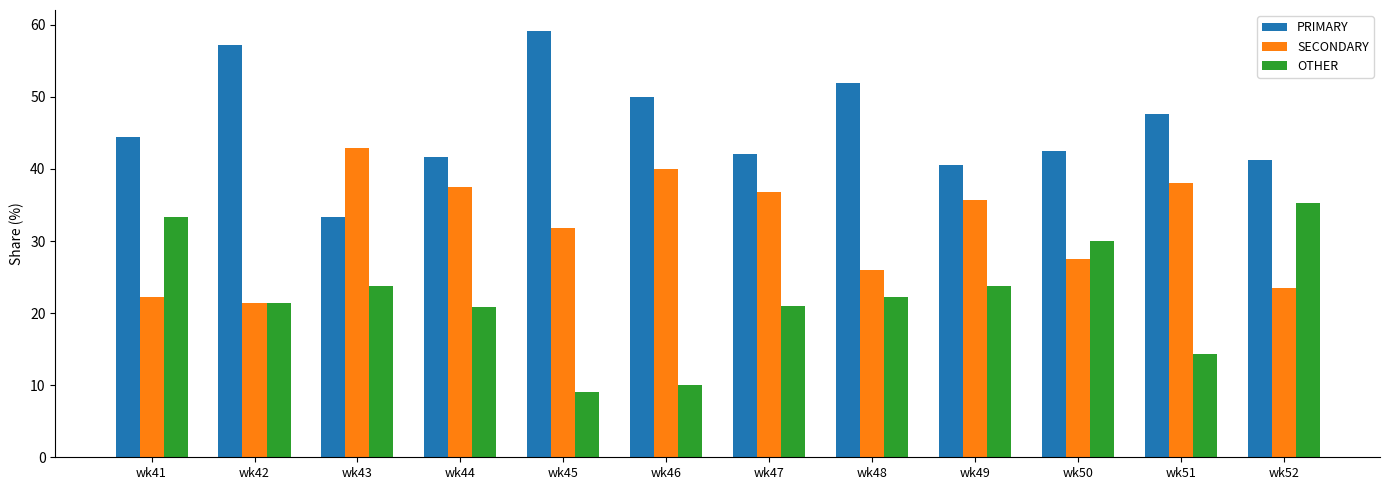

At which label does OTHER first exceed 22?

wk41